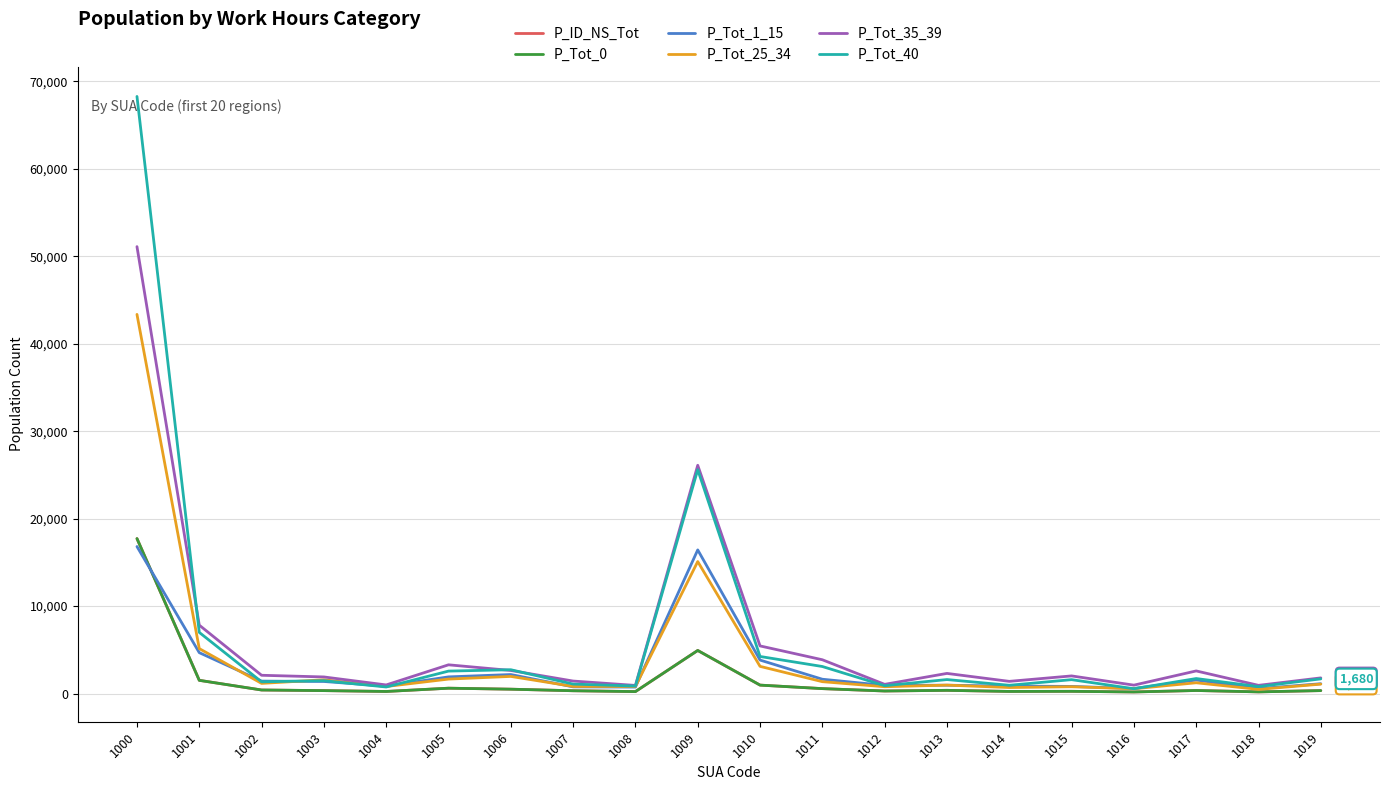

List the labels in order of P_Tot_1_15 value, smallest first.

1018, 1016, 1008, 1007, 1015, 1004, 1014, 1012, 1013, 1019, 1003, 1002, 1017, 1011, 1005, 1006, 1010, 1001, 1009, 1000